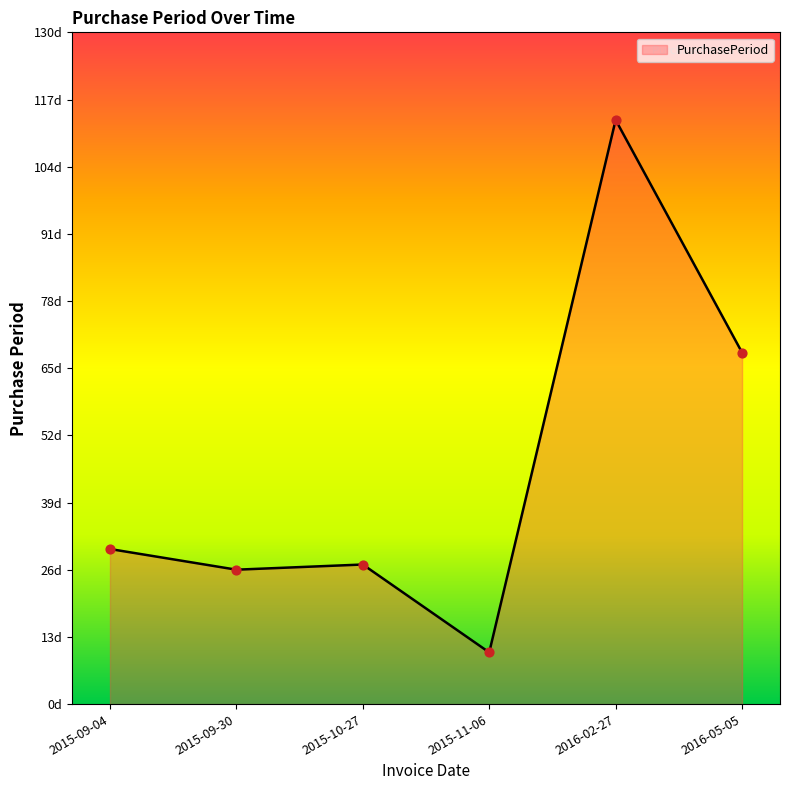

What is the change in value from 2015-11-06 to 2016-05-05?

+58